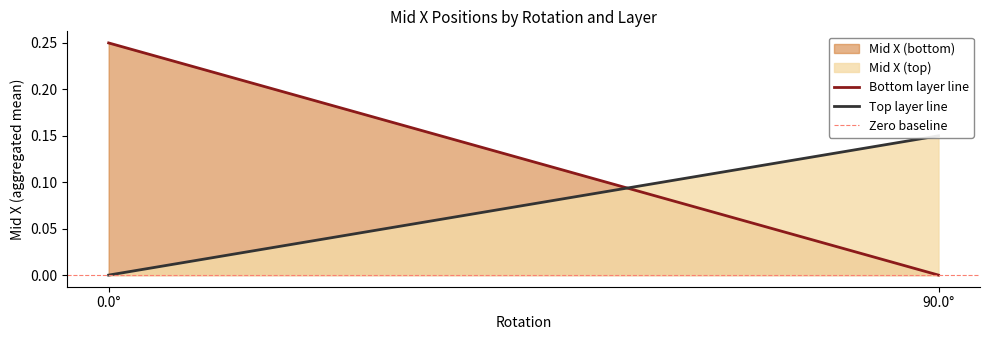

What is the difference between the highest and lowest values at 90.0°?

0.1